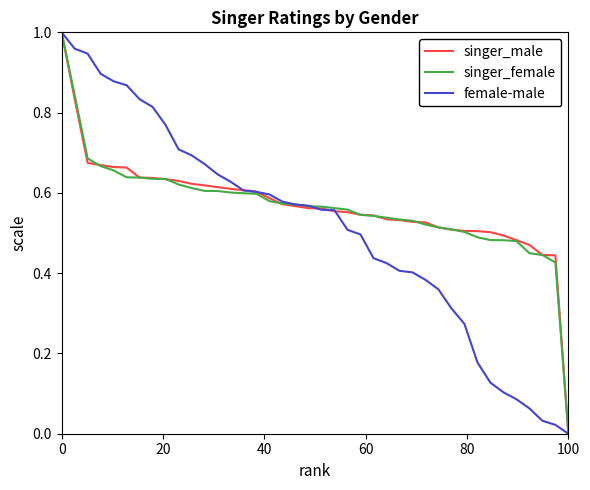

At how many categories does at least one series exceed 0?

39